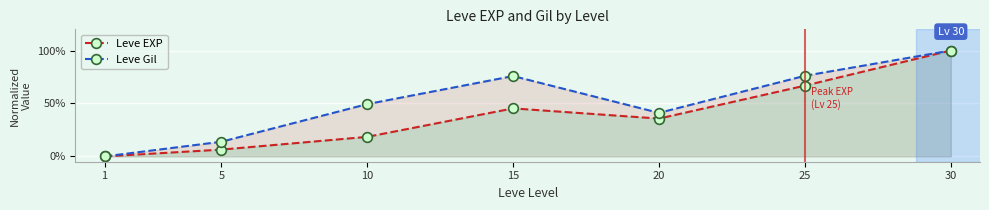

Reading left to right, list all the values displayed in this chart.

Leve EXP: 1=0.0	5=0.1	10=0.2	15=0.5	20=0.4	25=0.7	30=1.0
Leve Gil: 1=0.0	5=0.1	10=0.5	15=0.8	20=0.4	25=0.8	30=1.0